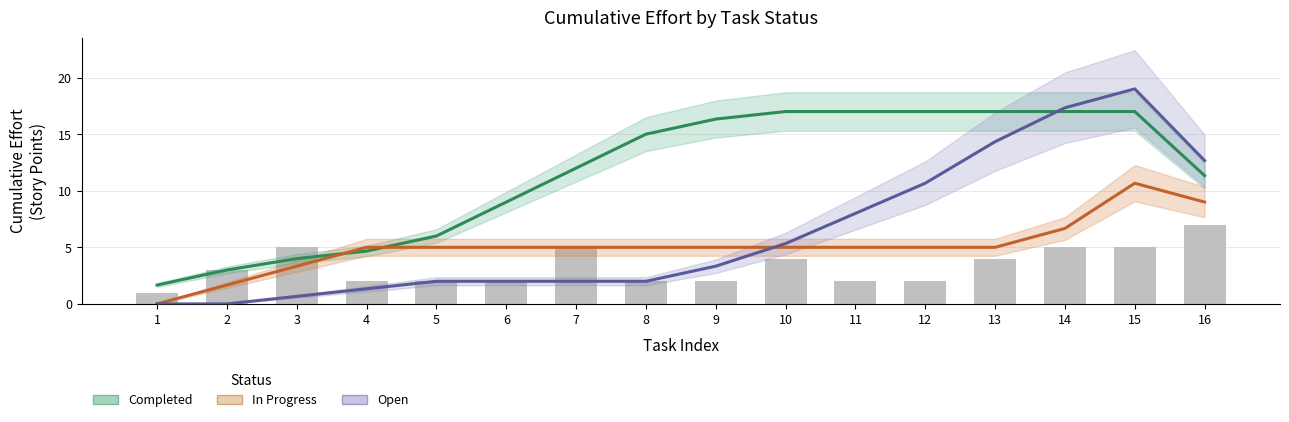

List the series in order of their overall mean, highest first.

Completed, Open, In Progress